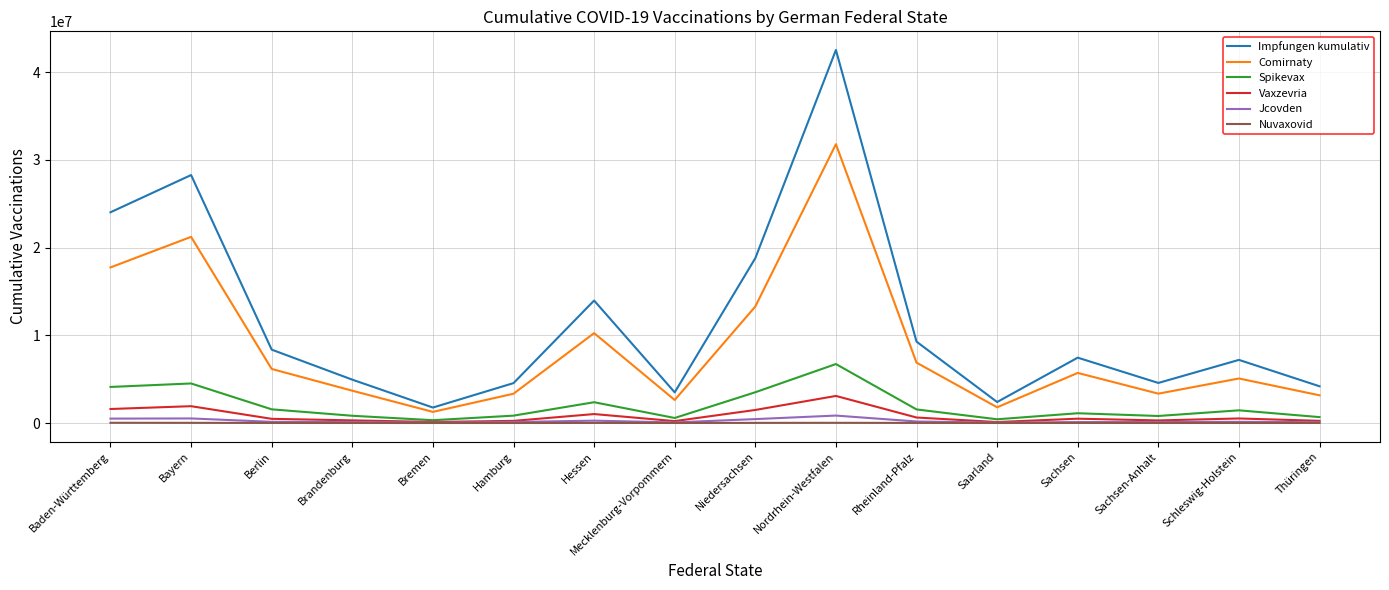

How many lines are shown in the chart?

6